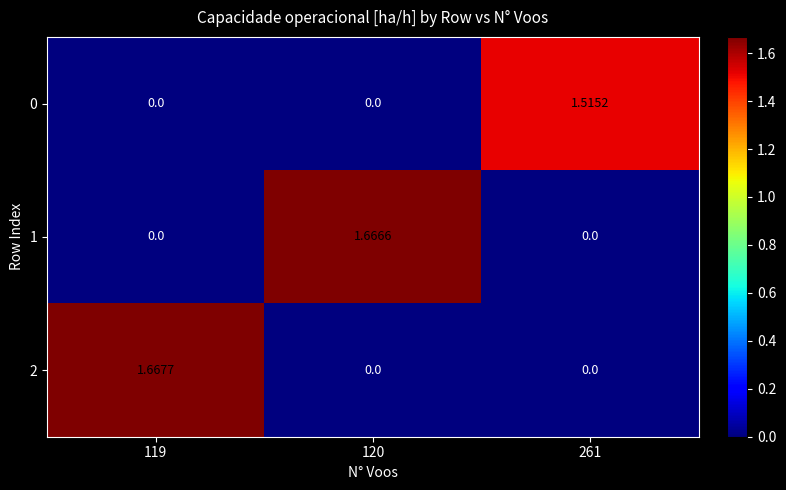

Reading left to right, transcribe all the data shown in this chart.

0: 119=0.0	120=0.0	261=1.5
1: 119=0.0	120=1.7	261=0.0
2: 119=1.7	120=0.0	261=0.0